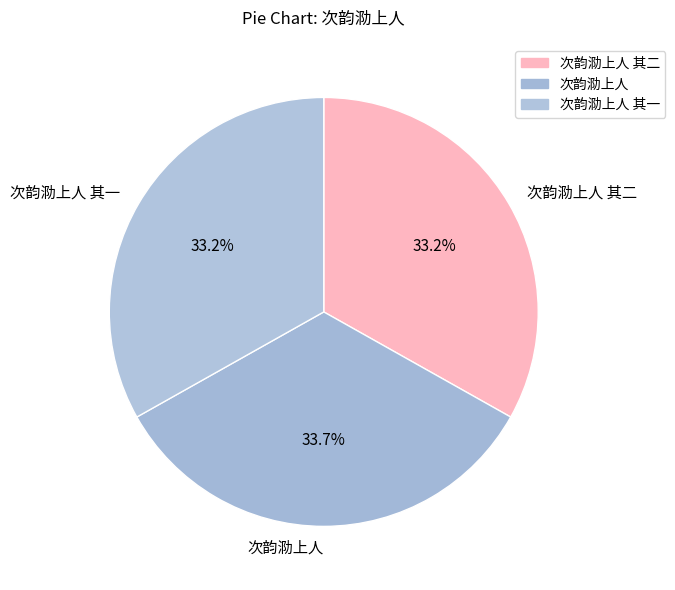

Approximately how many times larger is the value at 次韵泐上人 其一 compared to 次韵泐上人 其二?

1.0